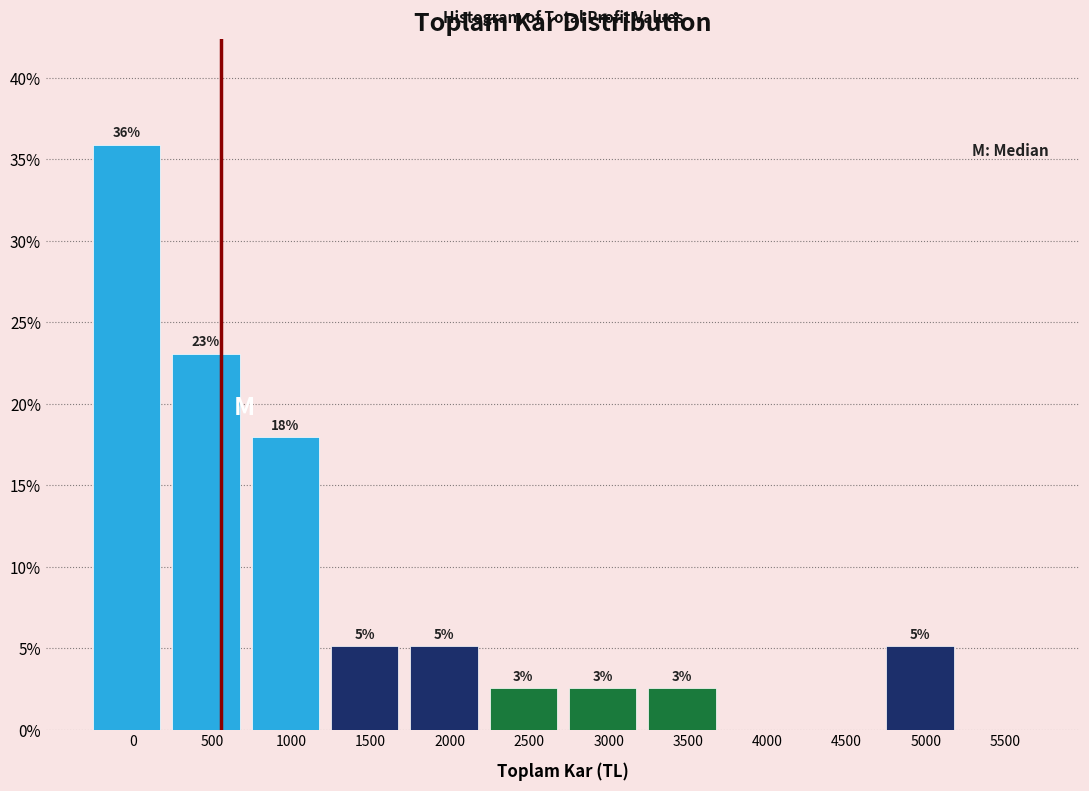

Are the bars horizontal?

No